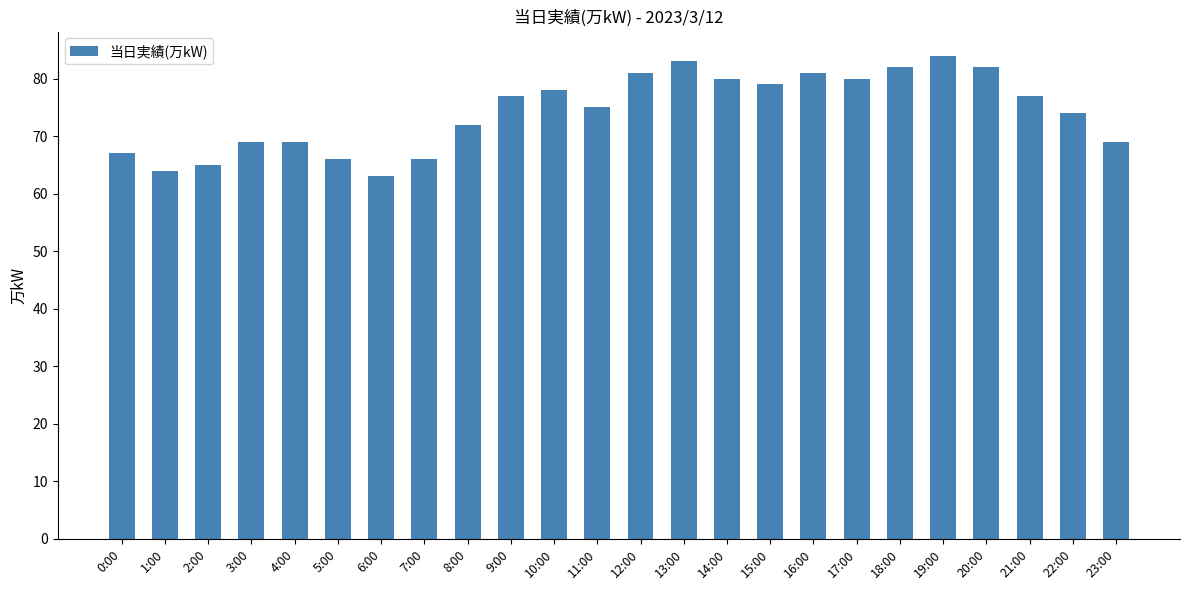

Read the value at 16:00.

81